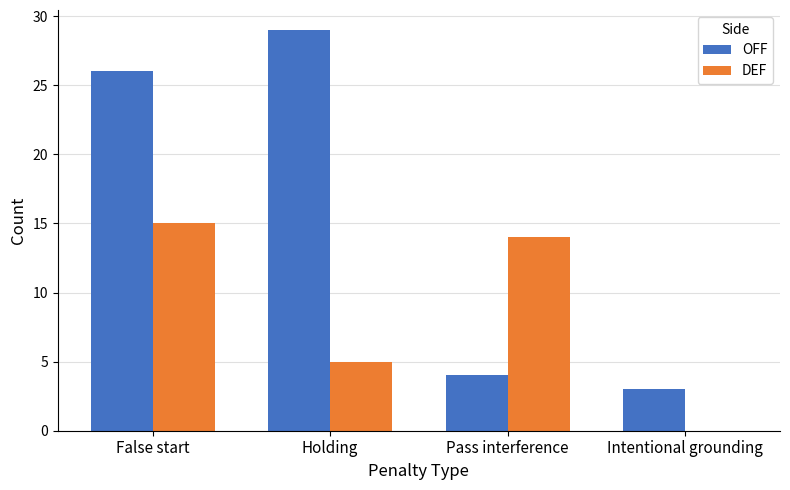

The DEF series shows 0 at Intentional grounding. True or false?

True